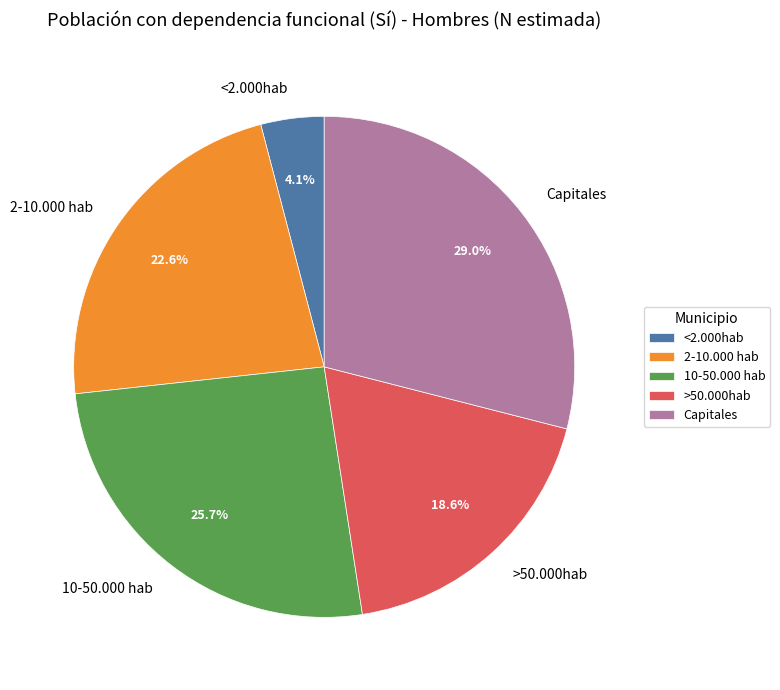

Which slice is the smallest?

<2.000hab